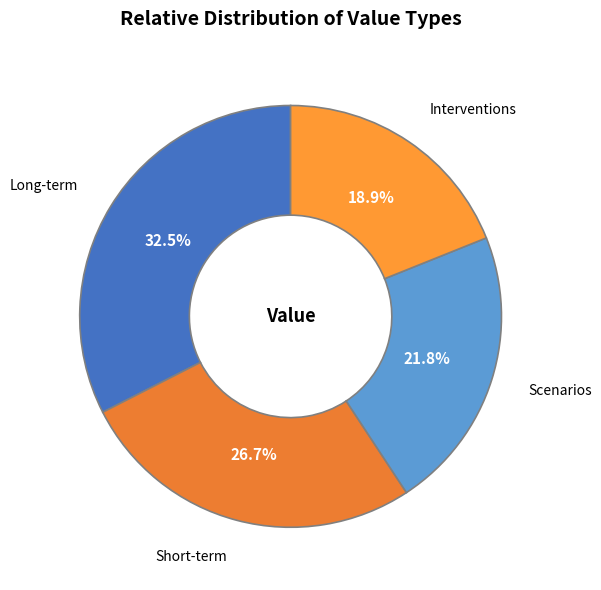

Does Long-term represent more than half of the total?

No